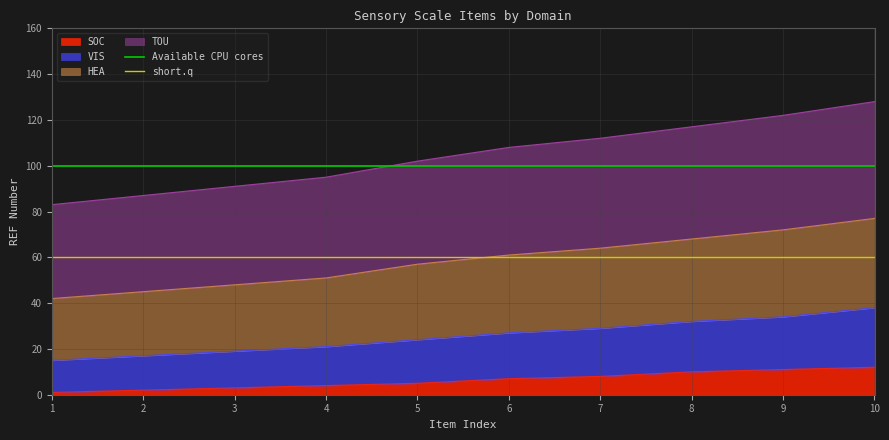

The SOC series shows 5 at 5. True or false?

True